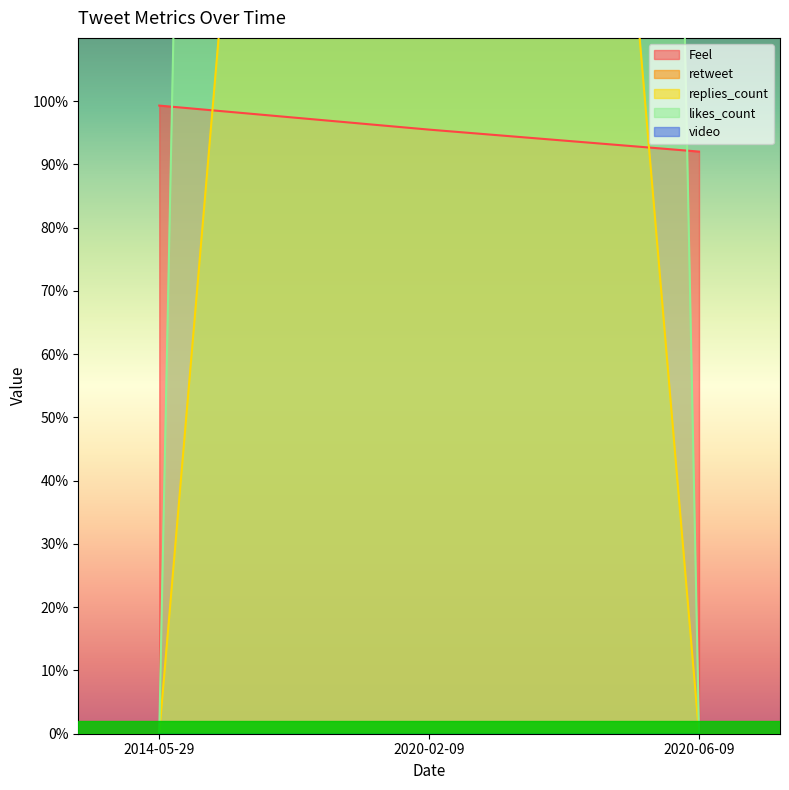

True or false: replies_count has a value of 2.6 at 2014-05-29.

False